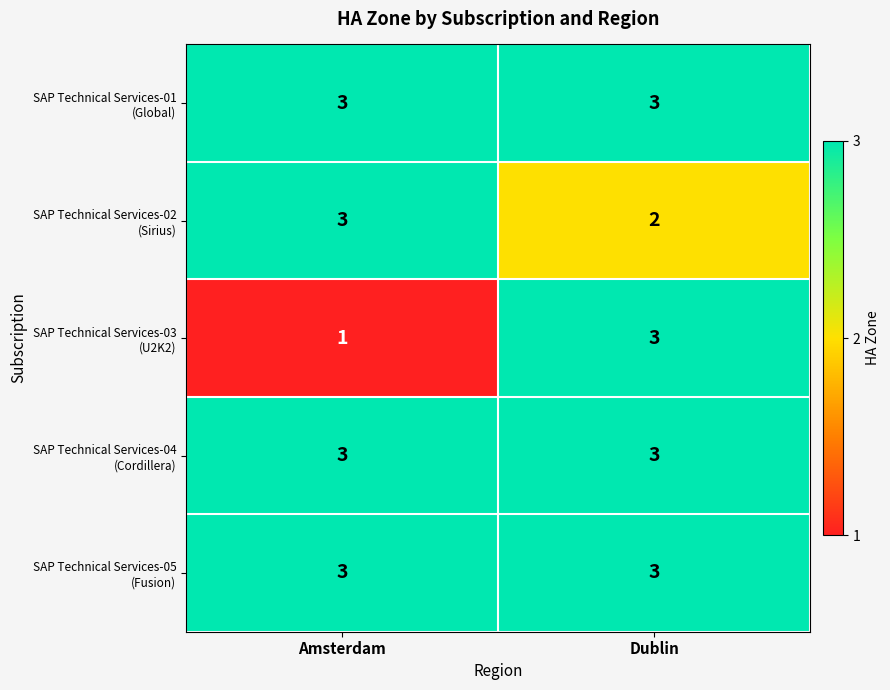

Which category has the lowest value across all series?

Amsterdam